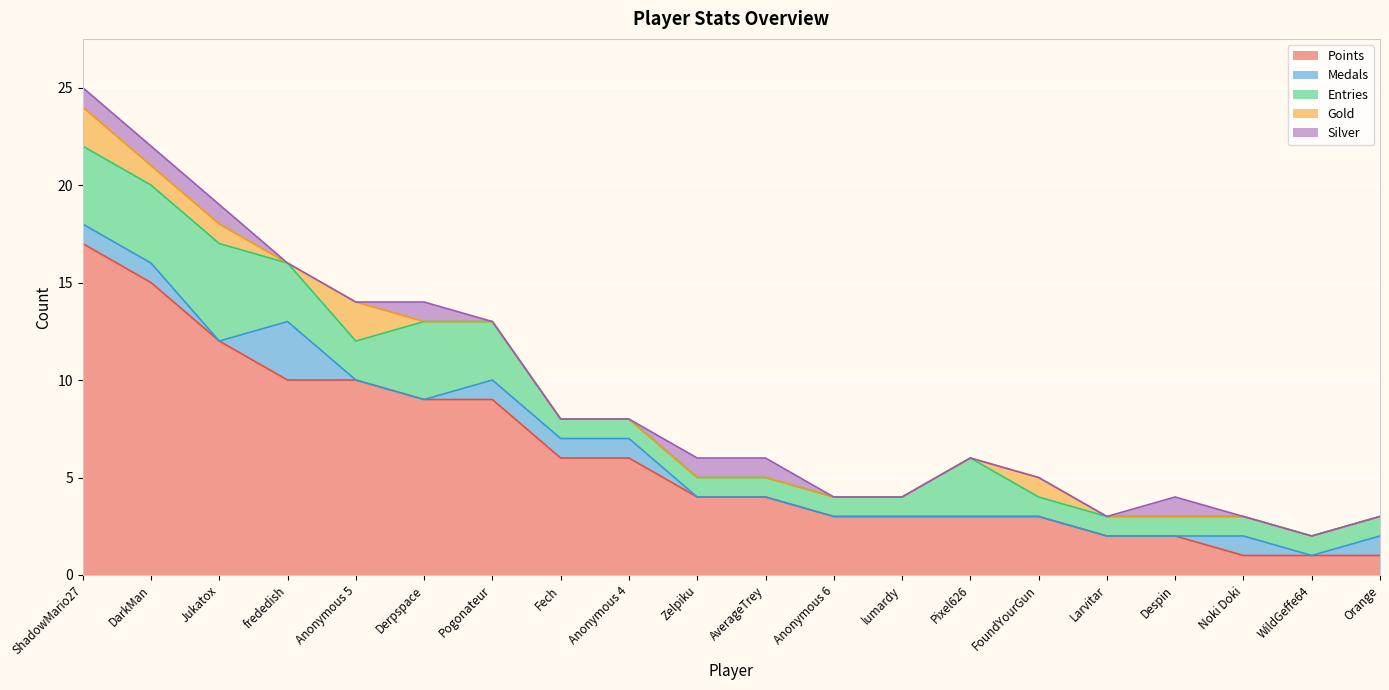

Is it true that Points equals 6 at Anonymous 4?

True